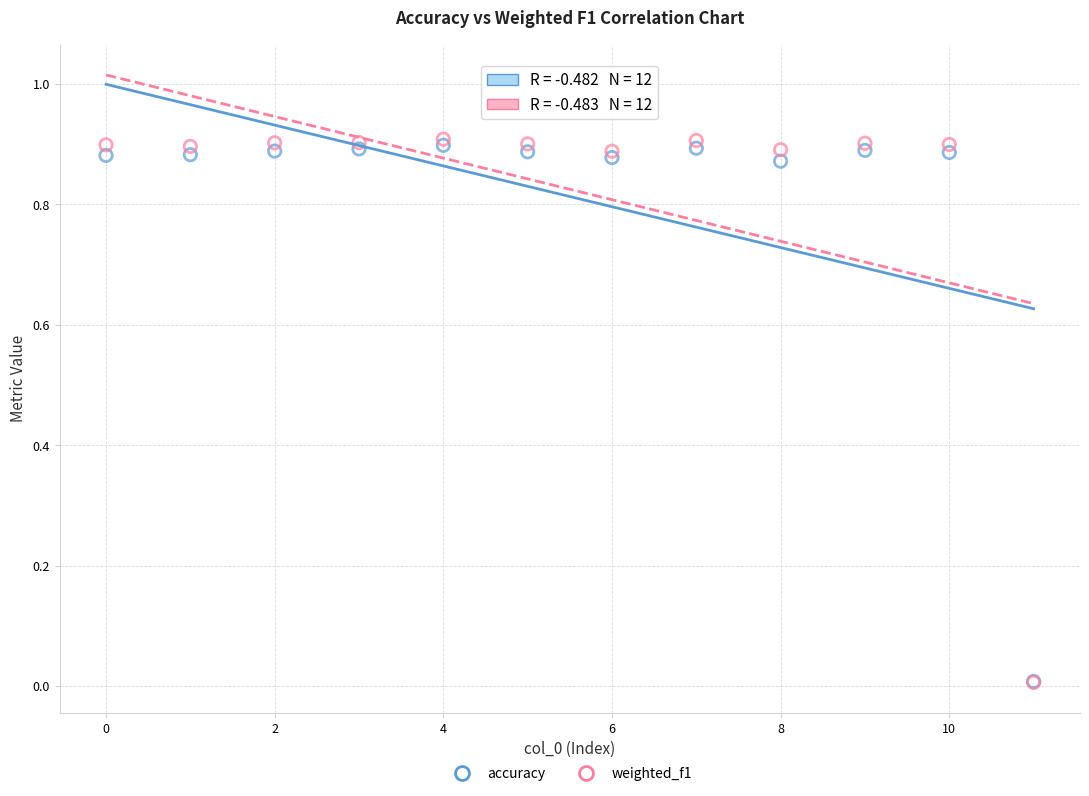

What are all the series names shown in the legend?

accuracy, weighted_f1